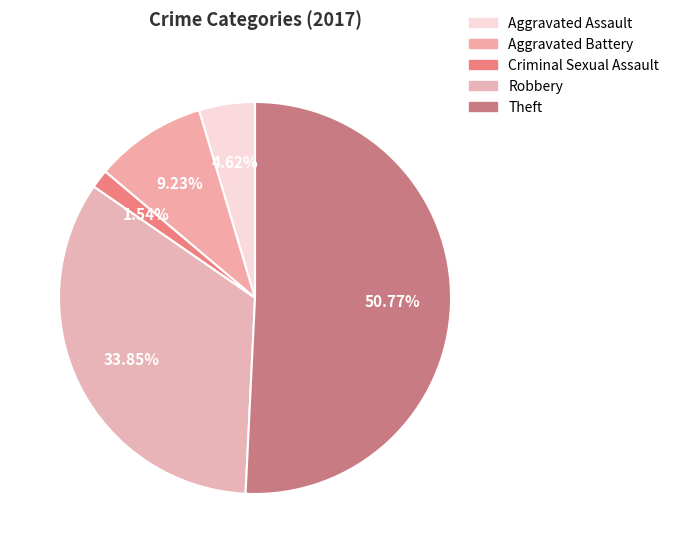

How many slices are in this pie chart?

5